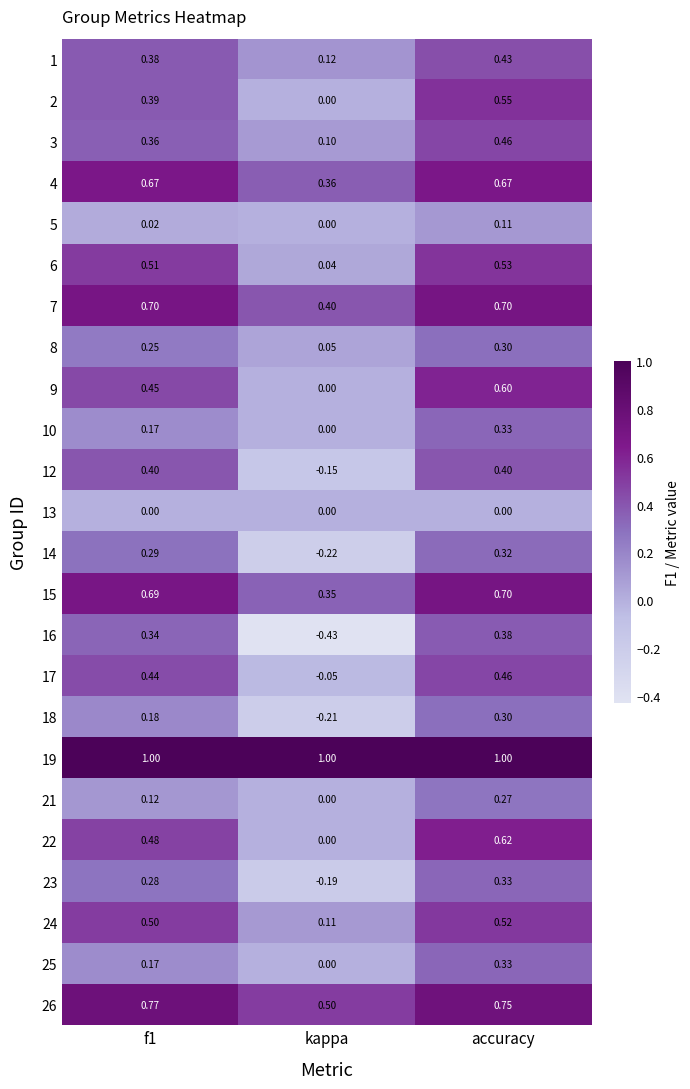

What is the spread (max minus min) of values at kappa?

1.4